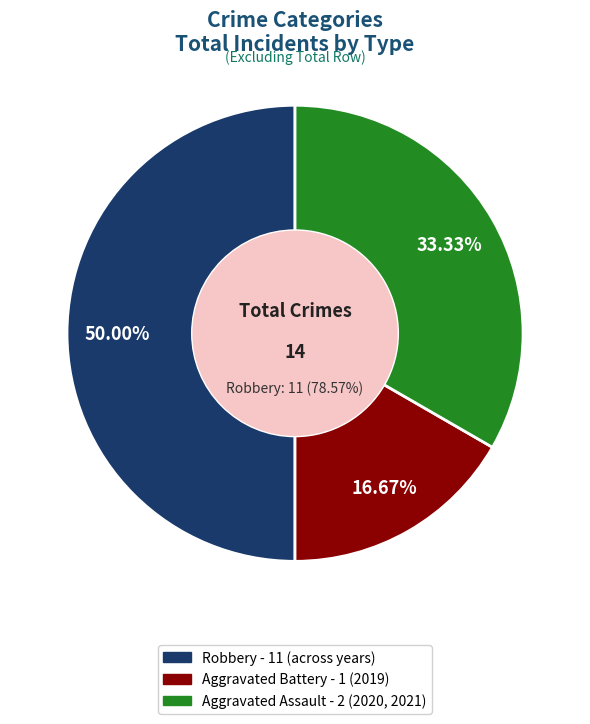

True or false: Aggravated Assault accounts for 33% of the total.

True